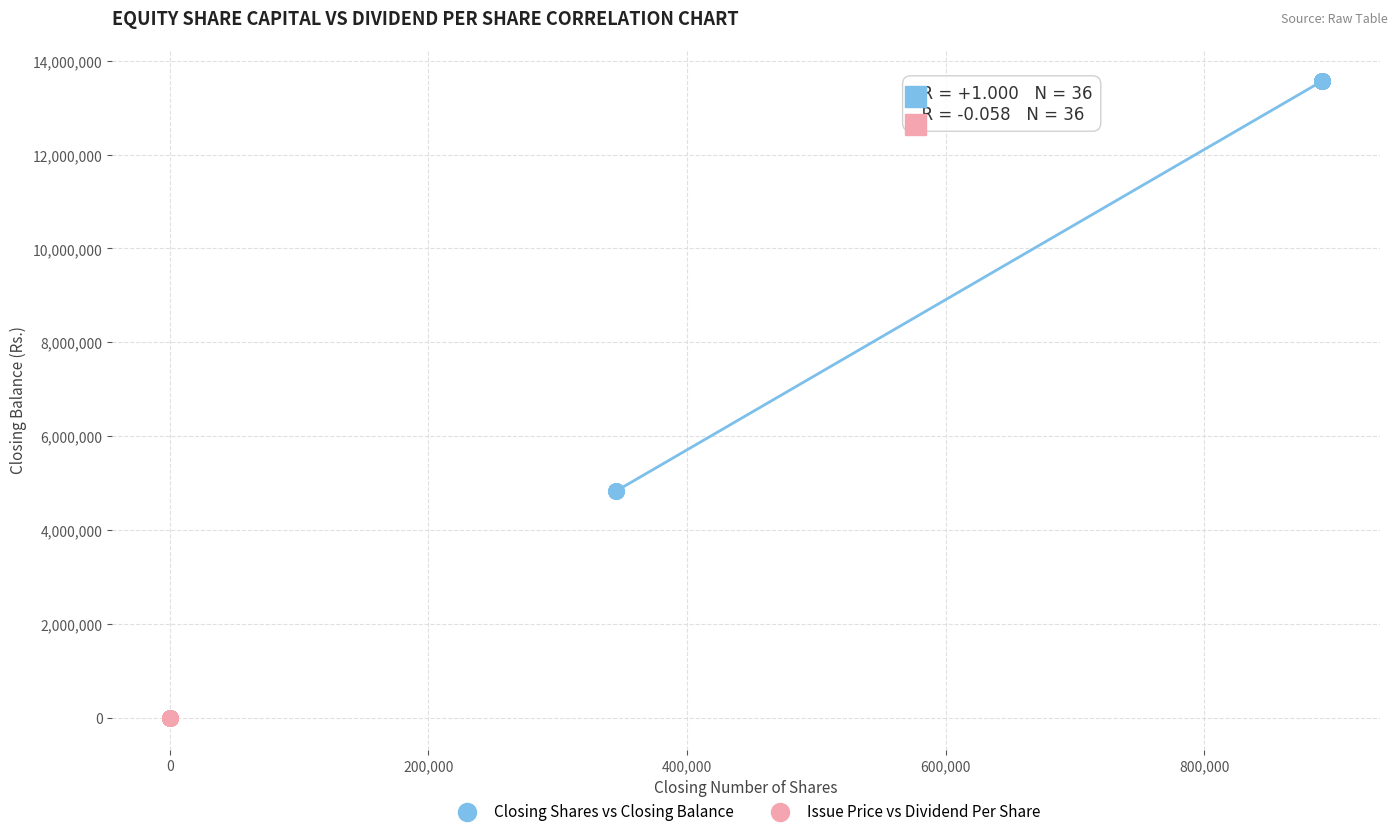

What are all the series names shown in the legend?

Closing Shares vs Closing Balance, Issue Price vs Dividend Per Share